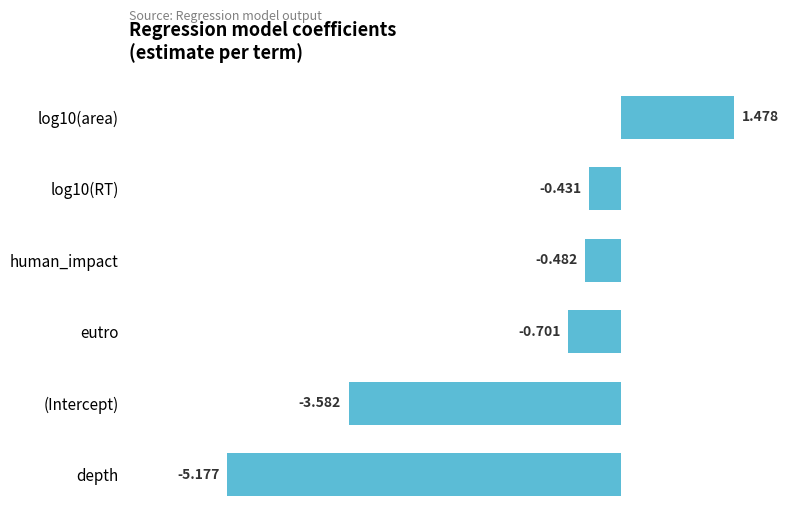

What is the sum of all values?

-8.9